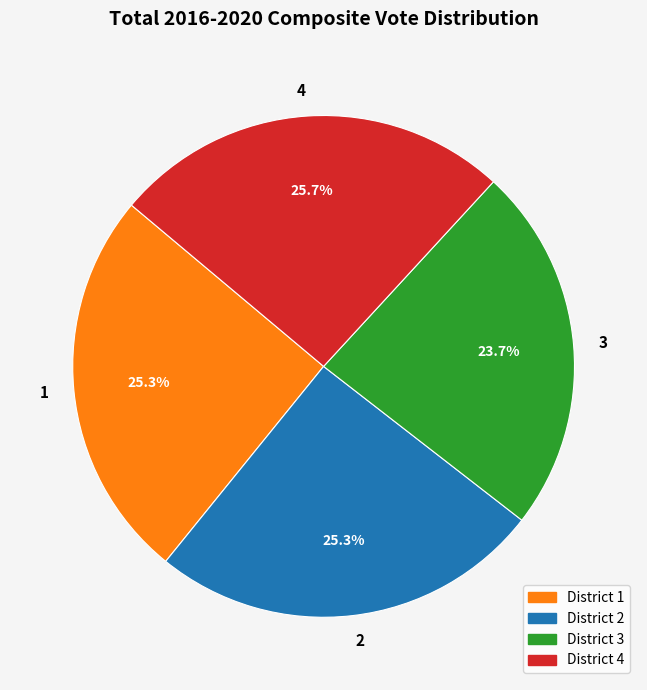

To the nearest percent, what is the combined percentage of 2 and 3?

49%